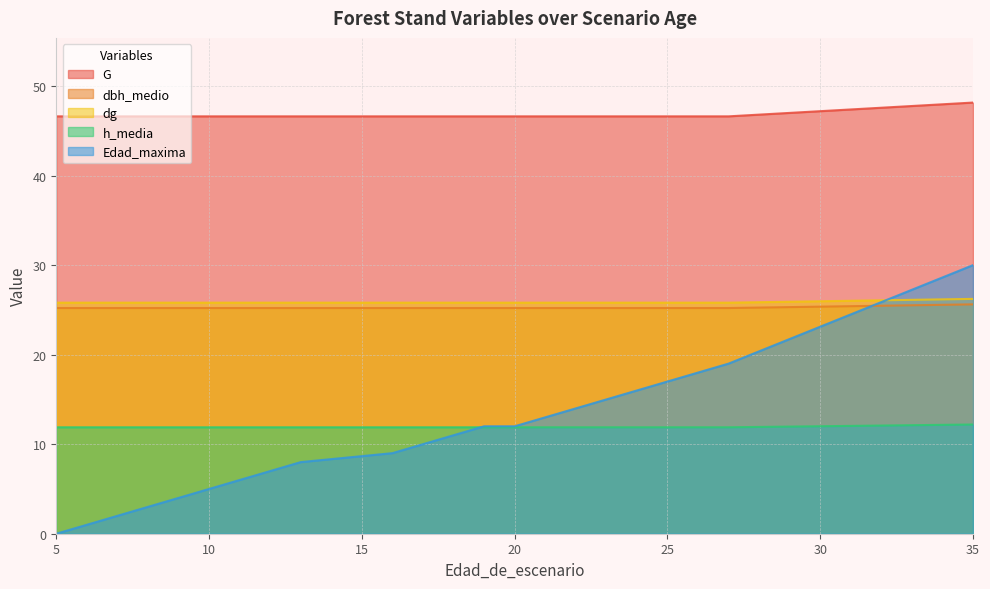

True or false: dbh_medio has a value of 10.3 at 17.

False